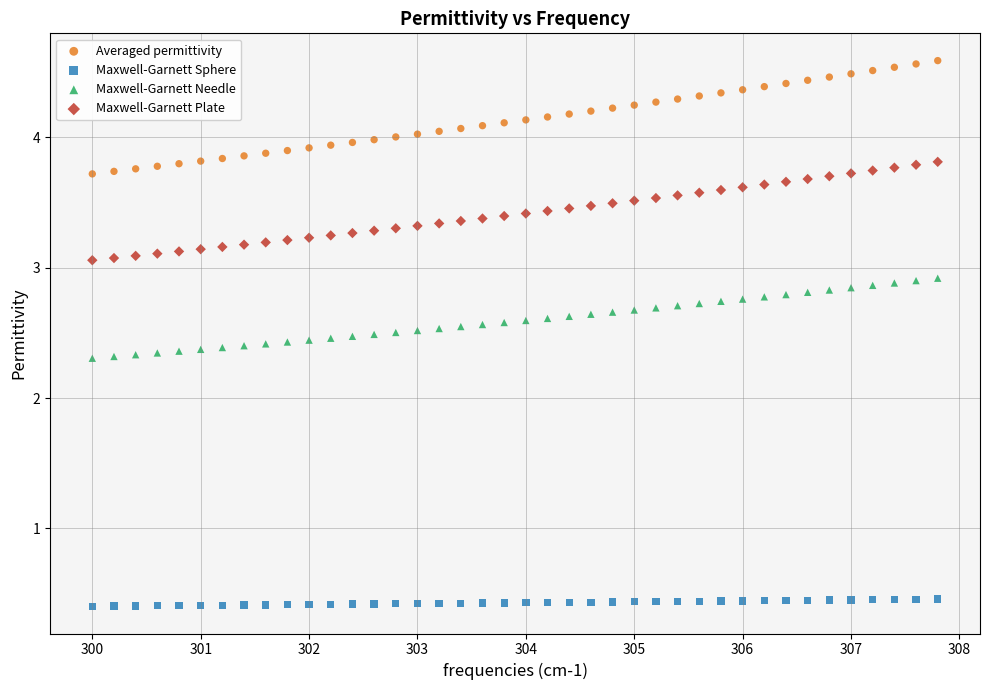

Which series has the largest Y range (max minus min)?

Averaged permittivity